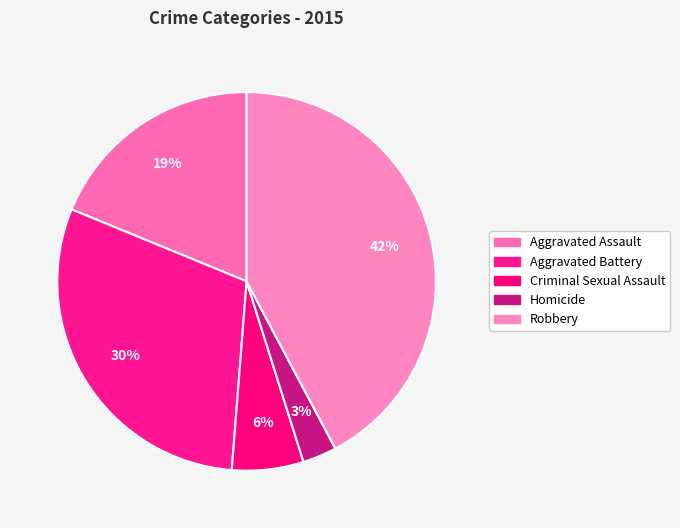

To the nearest percent, what portion does Aggravated Battery represent?

30%